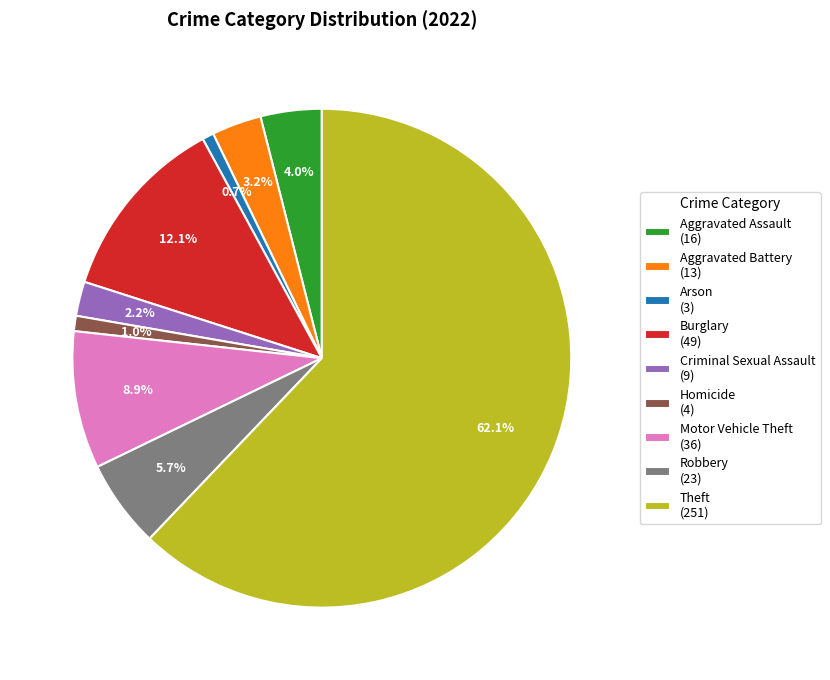

Is there any slice that represents more than half of the pie?

Yes